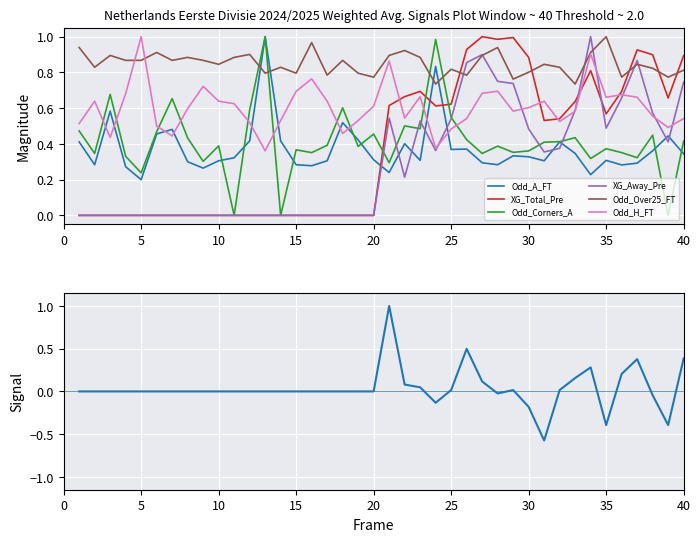

What are all the series names shown in the legend?

Odd_A_FT, XG_Total_Pre, Odd_Corners_A, XG_Away_Pre, Odd_Over25_FT, Odd_H_FT